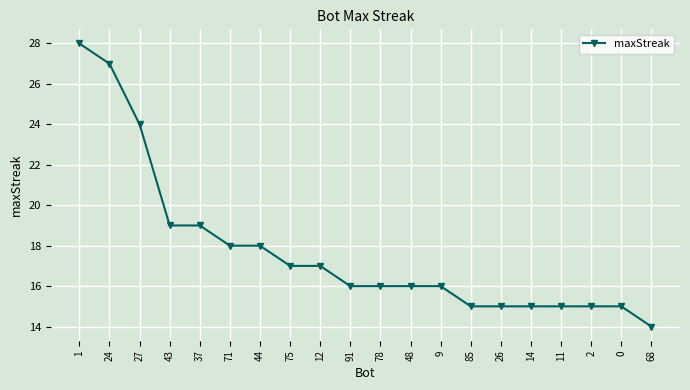

What is the change in value from 12 to 2?

-2